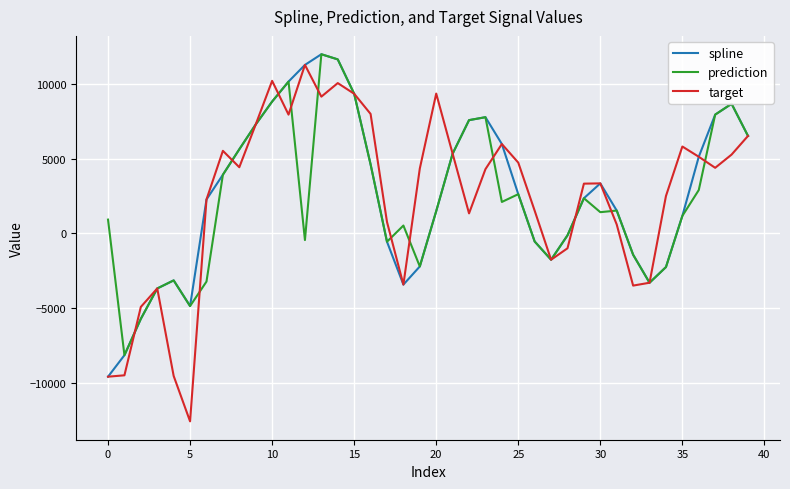

Which series has the largest range (max minus min)?

target